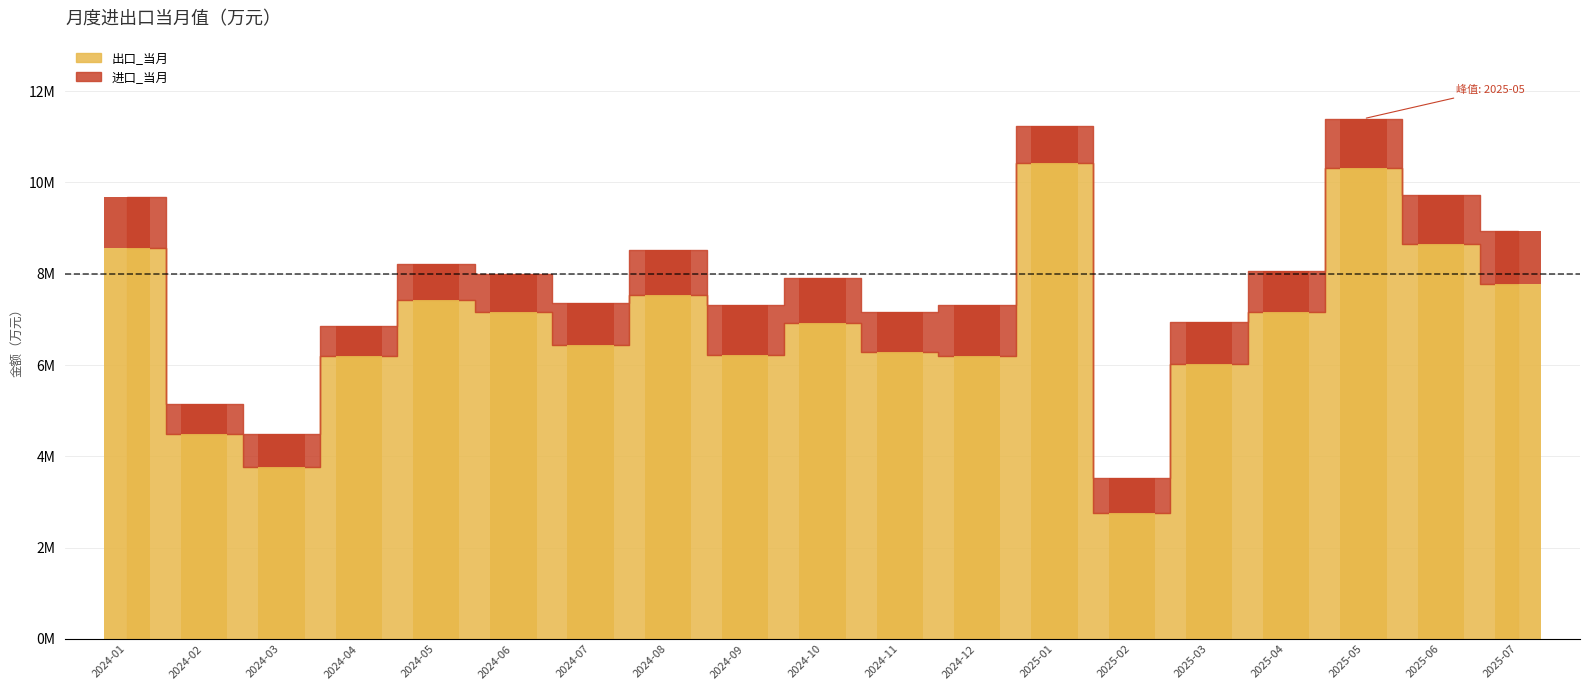

How many bars are there in each group?

2